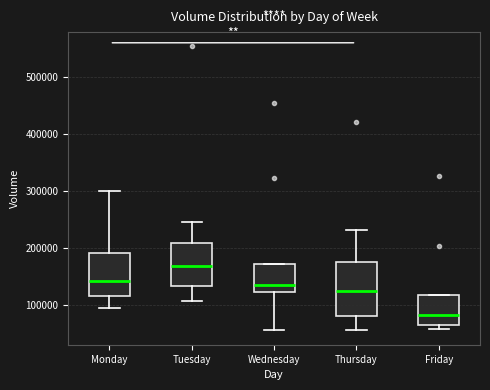

Where does the lower whisker of the box for Wednesday end on the y-axis? The values are not printed on the chart, so give them approximately, as read against the axis.

60000